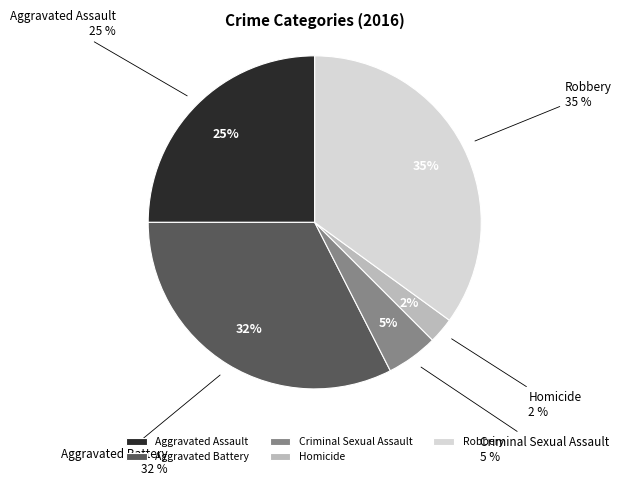

Between Criminal Sexual Assault and Aggravated Assault, which is larger?

Aggravated Assault